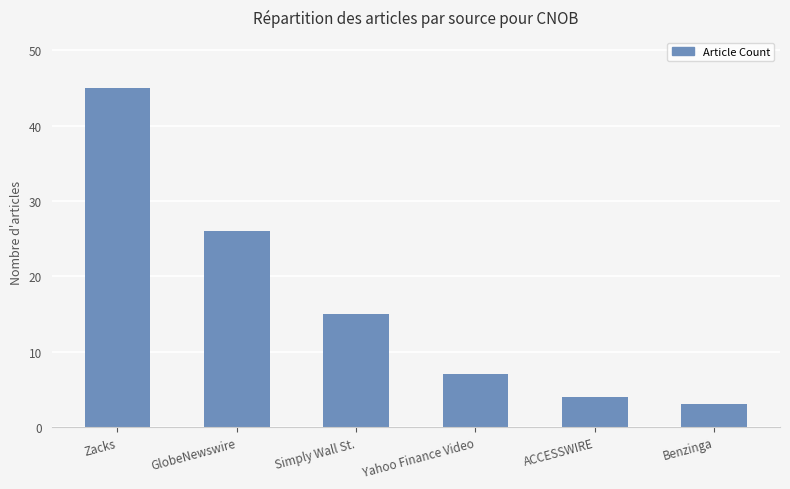

How many bars are there in total?

6